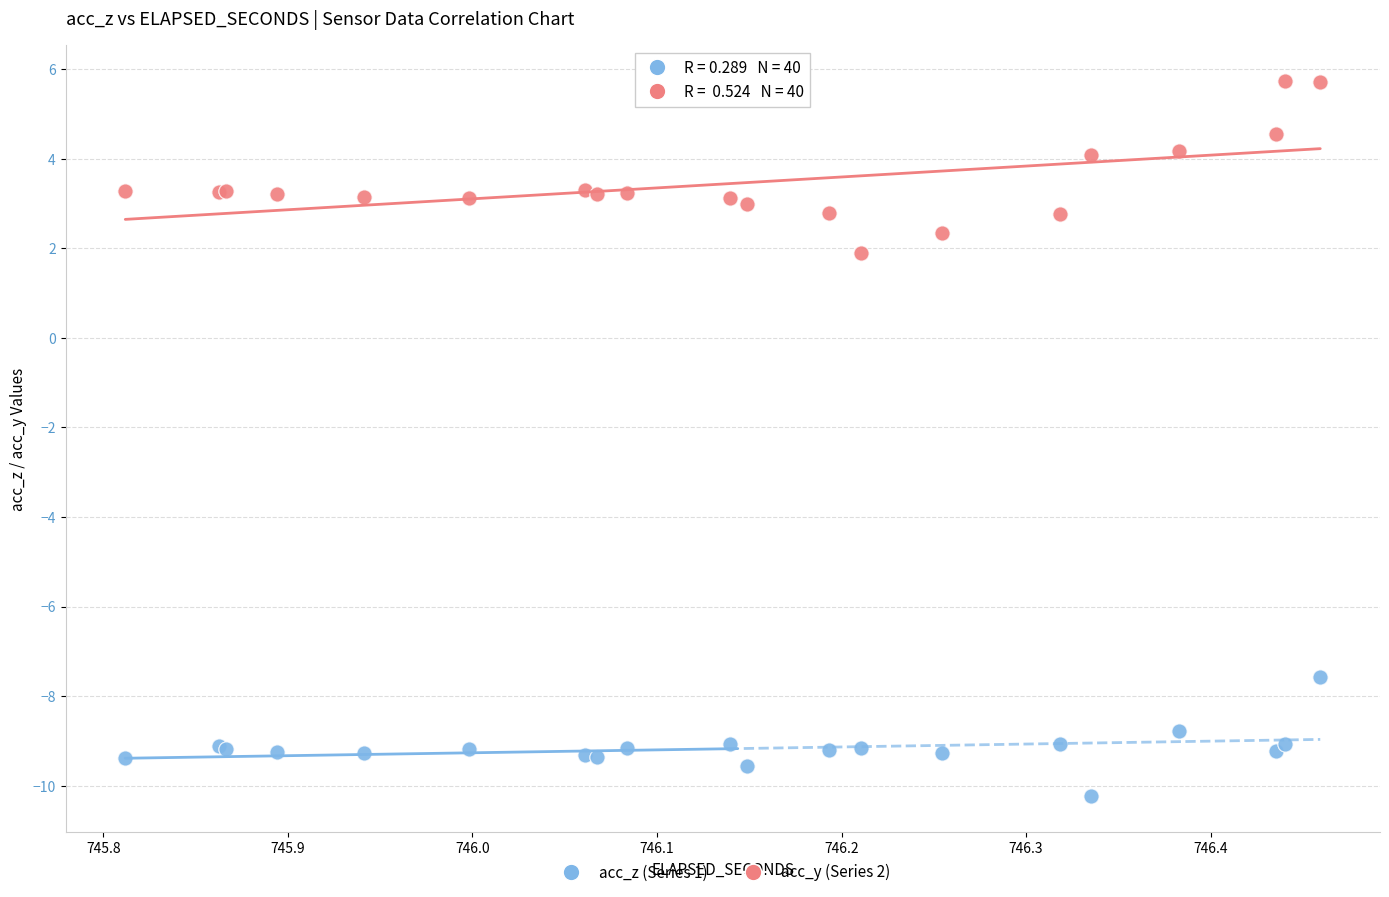

Which series contains the highest Y value?

acc_y (Series 2)